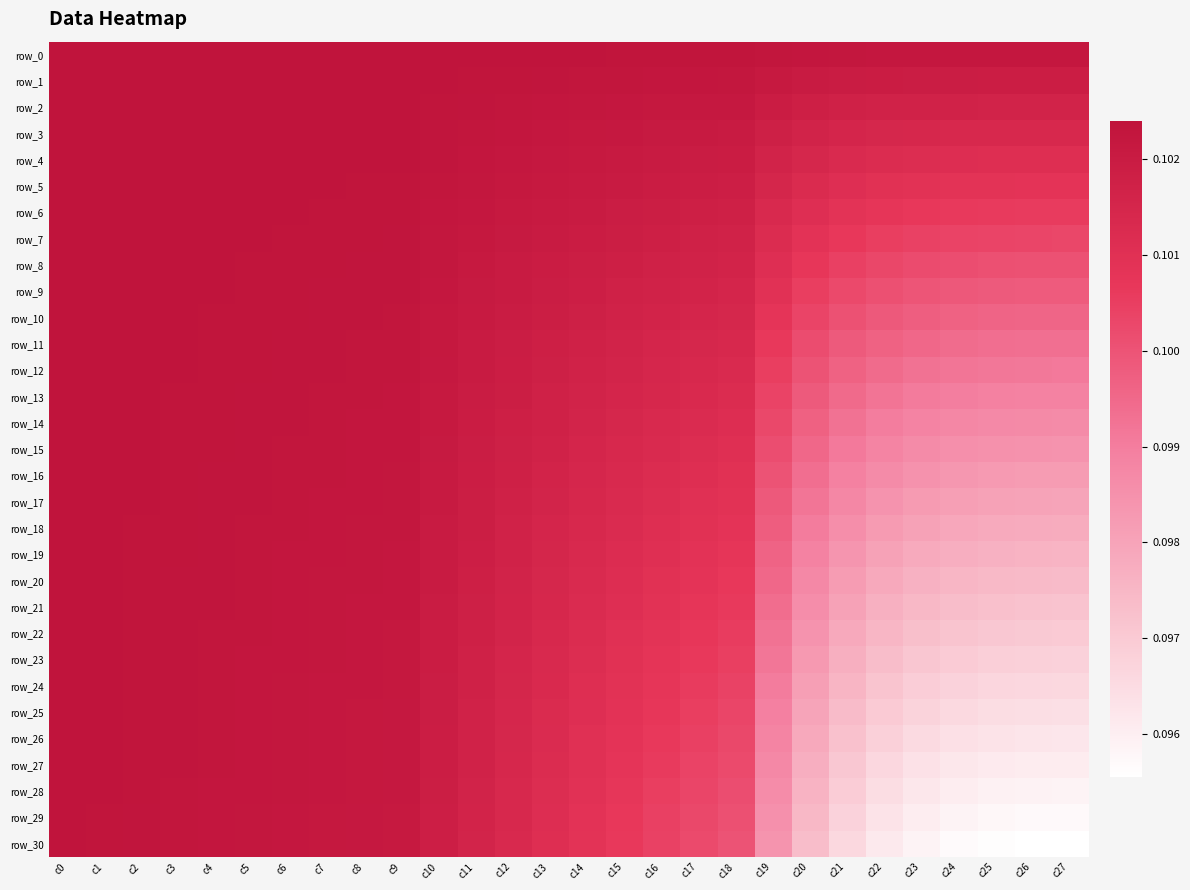

The row_16 series shows 0.1 at c7. True or false?

False